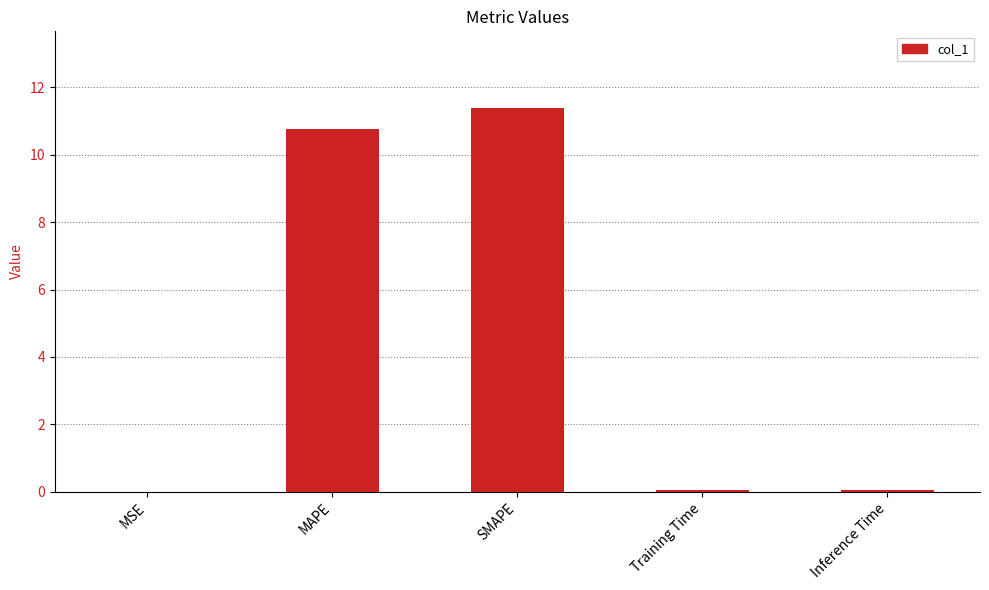

What is the sum of all values?

22.2